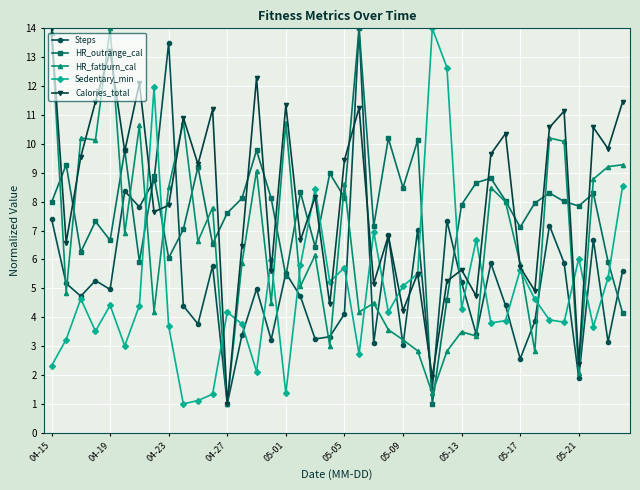

True or false: Sedentary_min has more than 2 points higher than both neighbors.

True